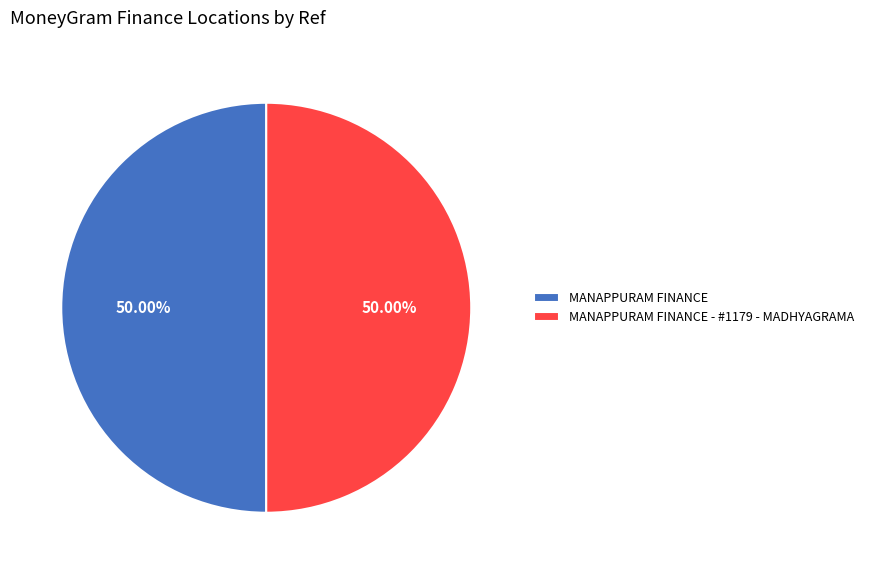

How many segments does this pie chart have?

2